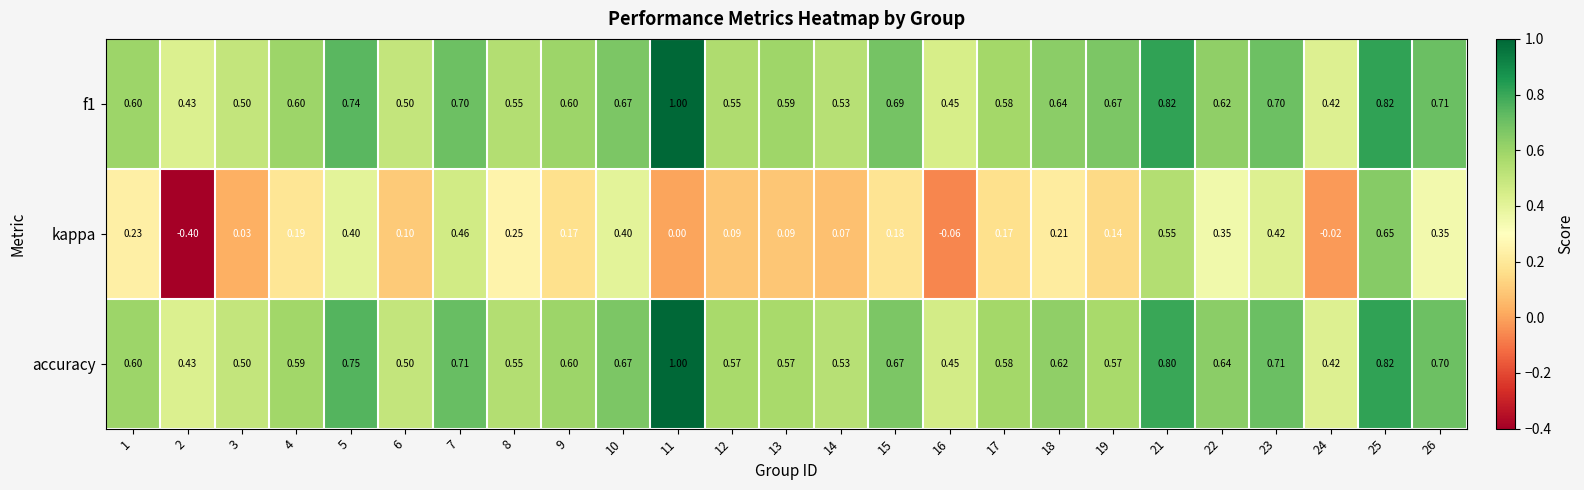

Between 24 and 25, which series saw the biggest shift?

kappa